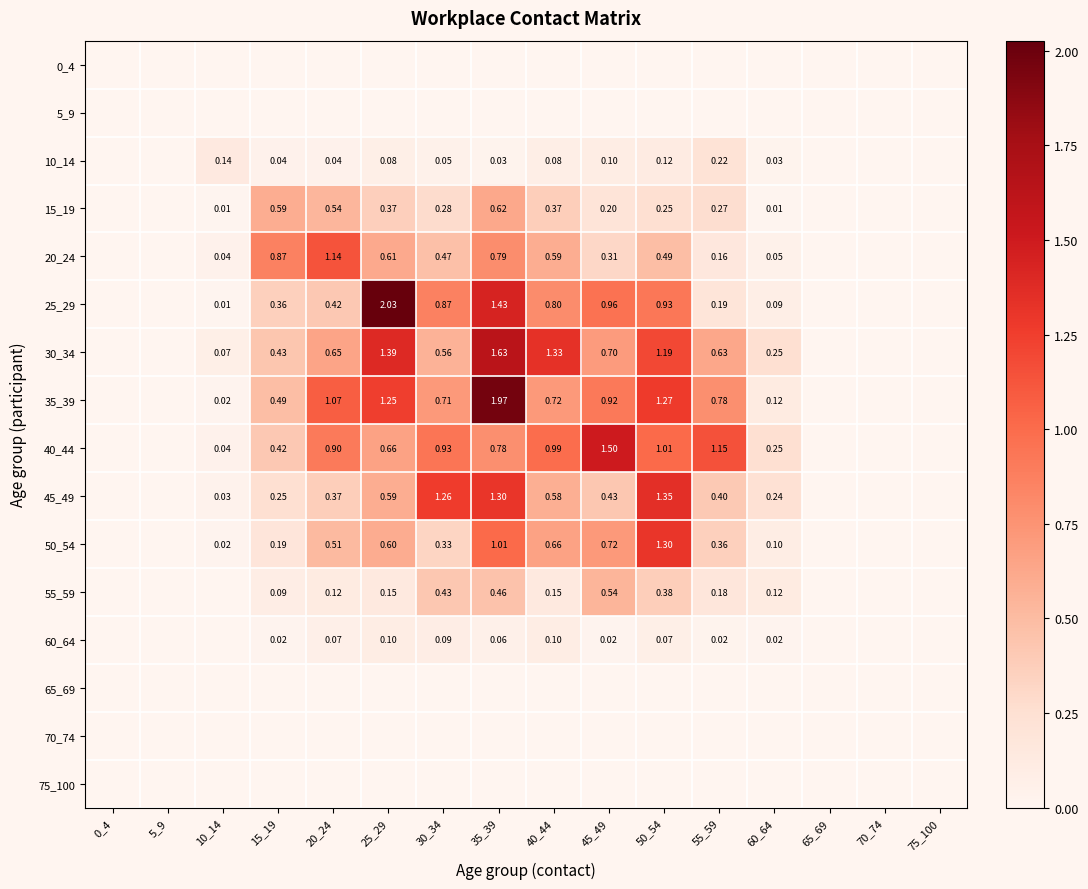

Is the value of 60_64 at 55_59 greater than the value of 20_24 at 40_44?

No